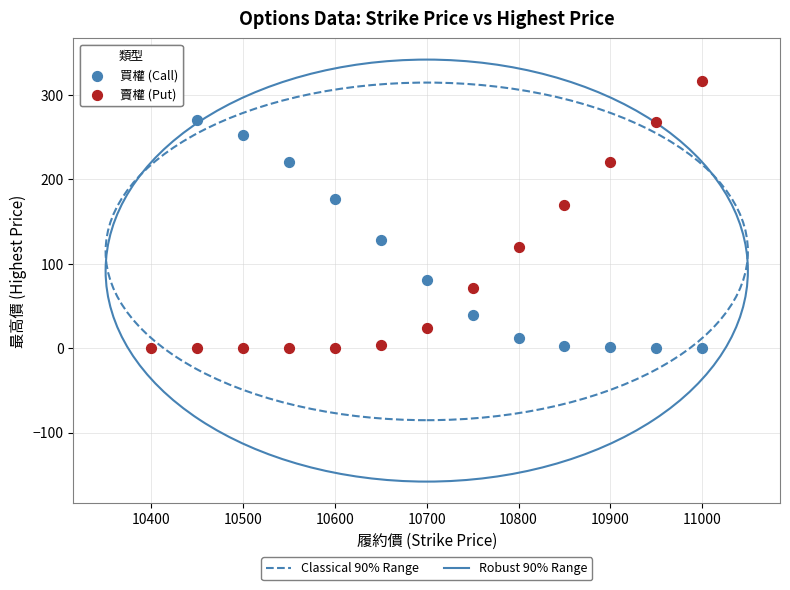

Across all series, what Y value is closest to 158?

170.0